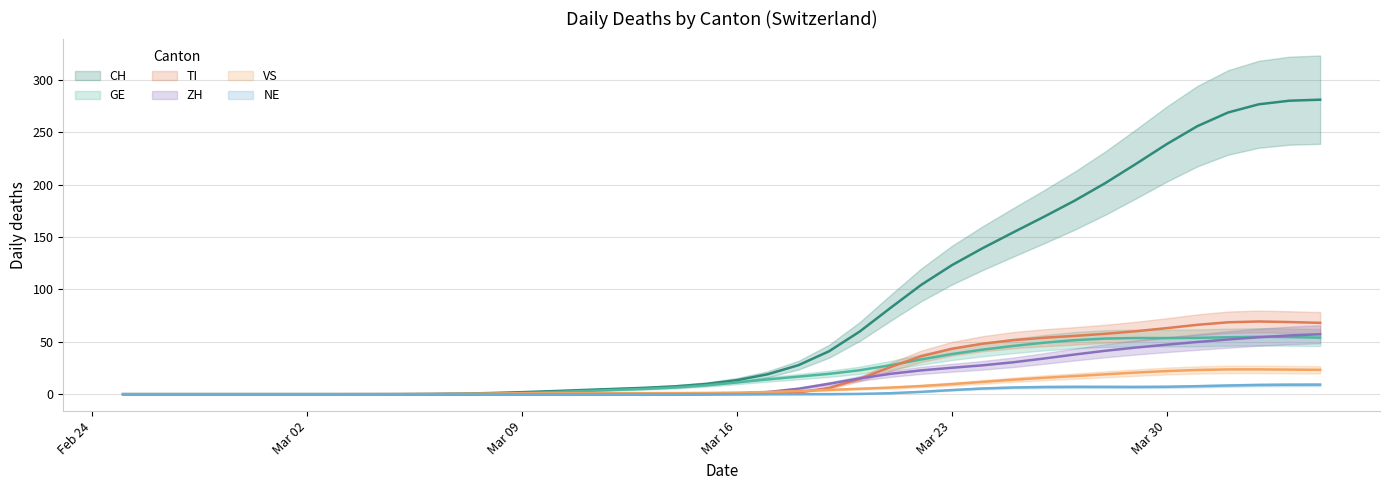

What is the difference between the maximum and minimum values in the GE series?

54.8